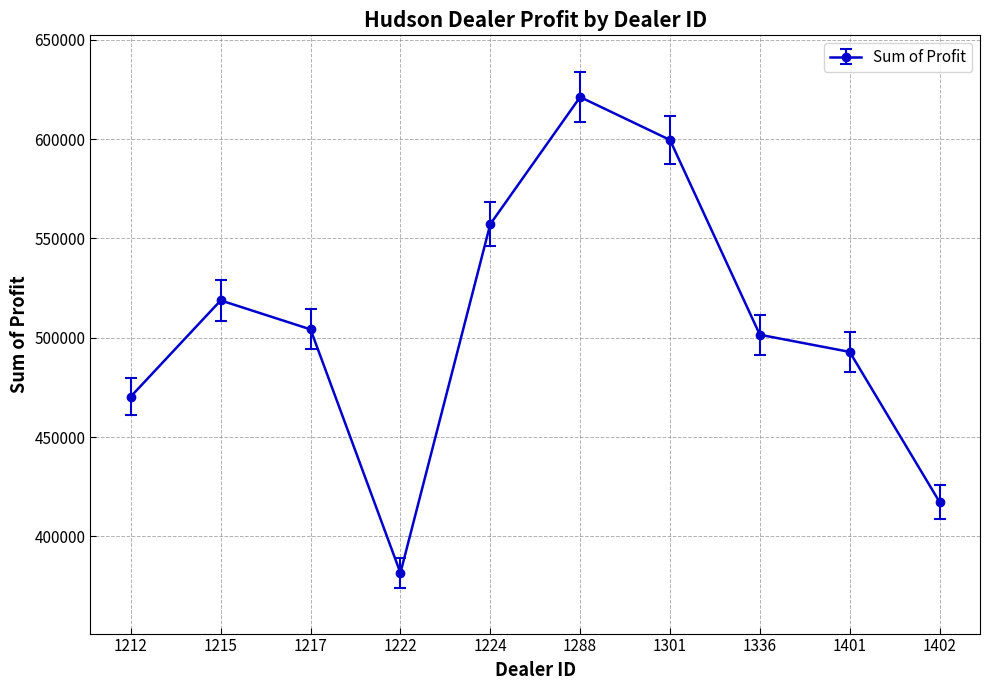

Count the number of data series in this chart.

1